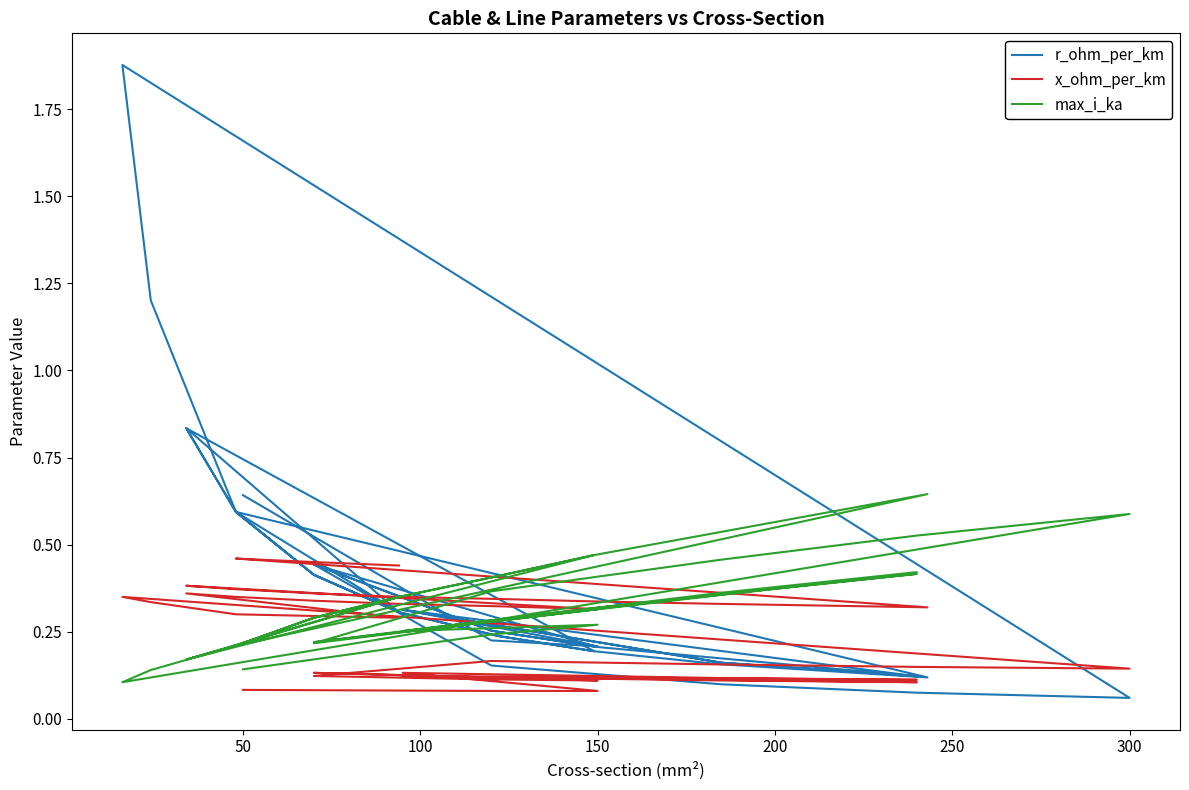

True or false: max_i_ka has more than 0 points higher than both neighbors.

True